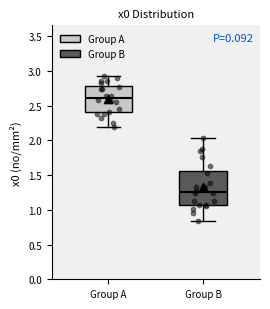

Where does the lower whisker of the box for Group A end on the y-axis? The values are not printed on the chart, so give them approximately, as read against the axis.

2.20